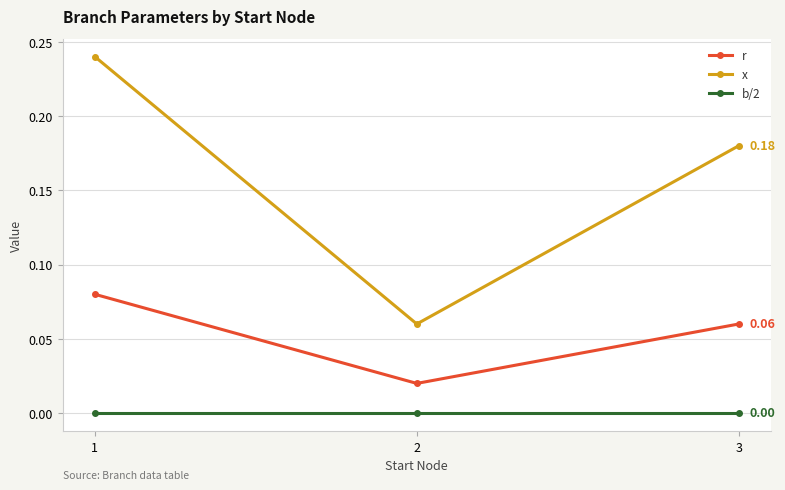

Which series has the largest range (max minus min)?

x